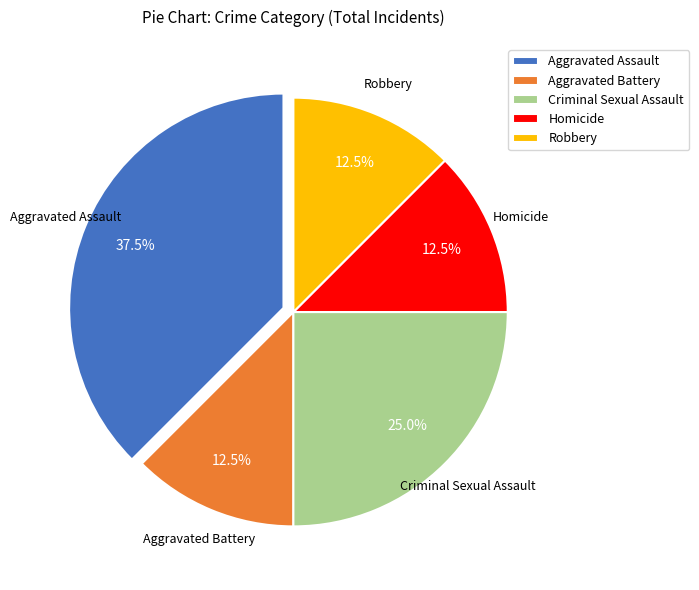

Count the number of slices in the pie.

5